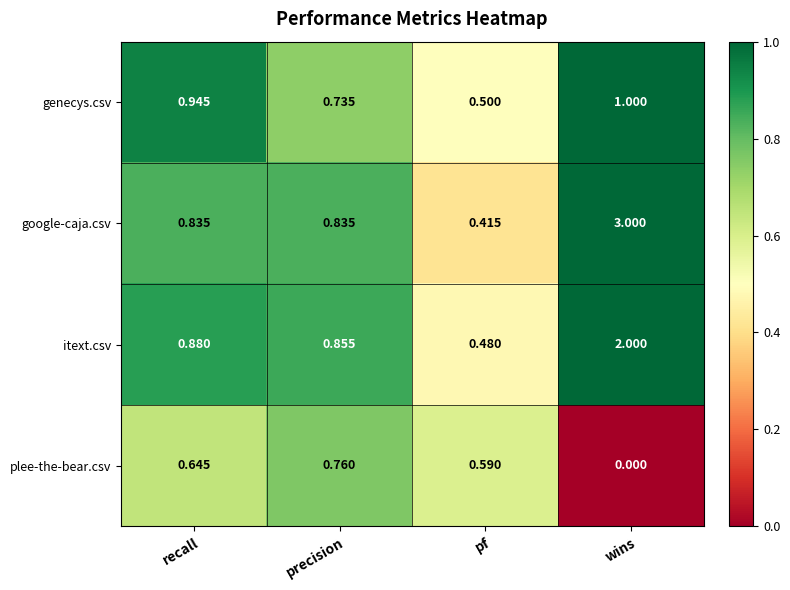

At which category is the sum across all series the highest?

wins